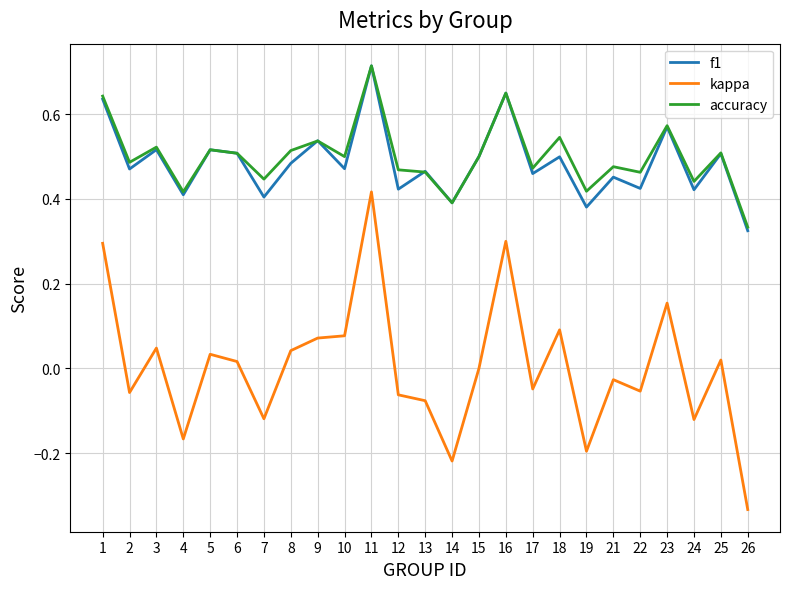

Which category has the highest value in the kappa series?

11